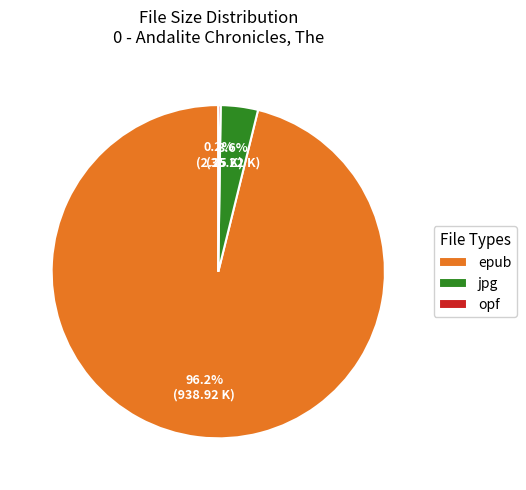

To the nearest percent, what is the difference between the largest and smallest slice percentages?

96%